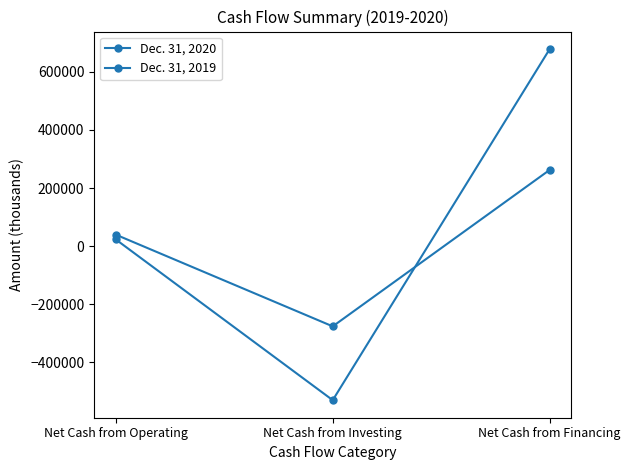

How many positive values does the Dec. 31, 2020 series have?

2